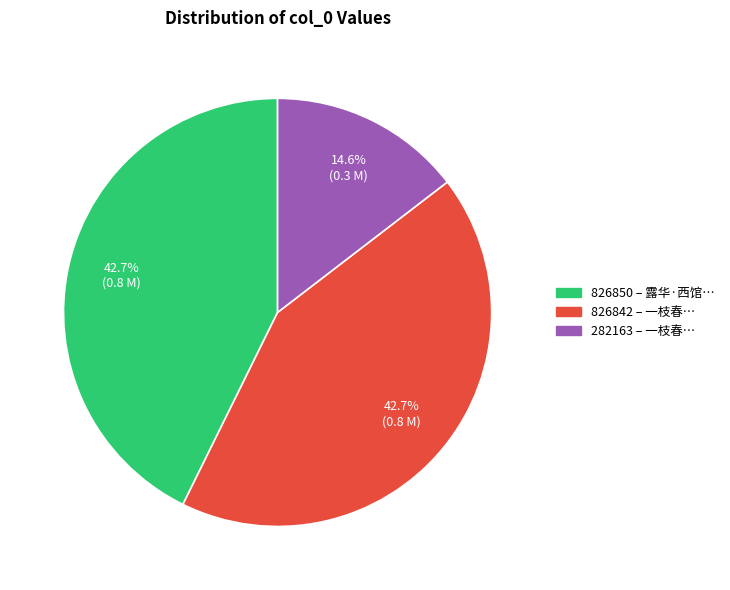

What portion of the pie excludes 826842?

57.3%